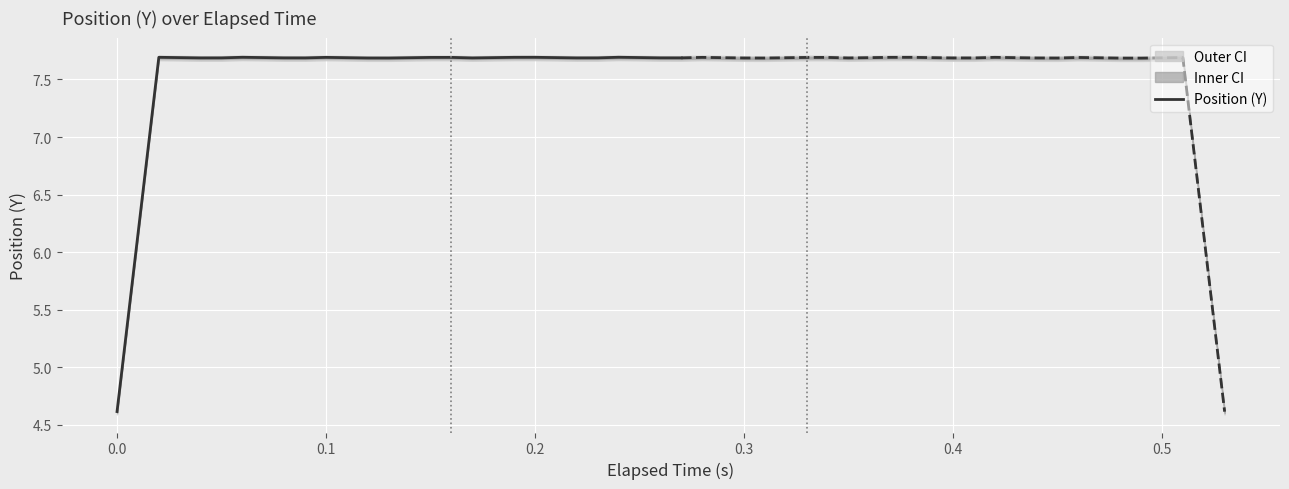

Is it true that Position (Y) equals 11.6 at 0.2?

False